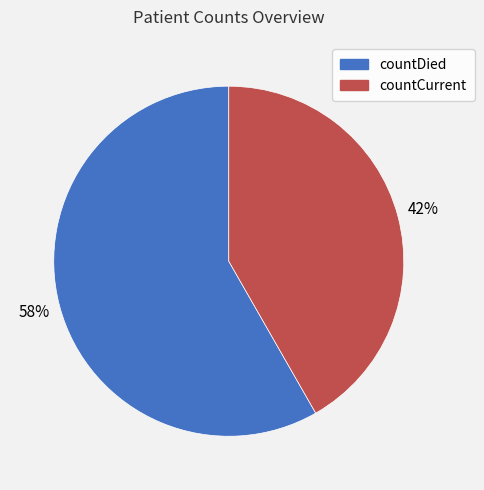

Is it true that countCurrent is 55% of the pie?

False